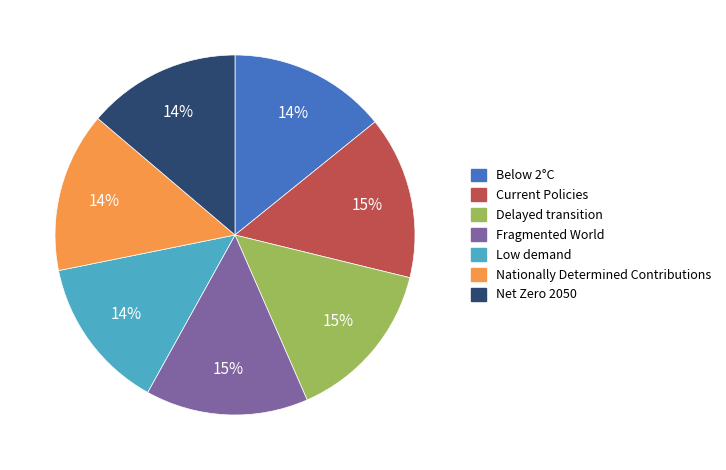

How many segments does this pie chart have?

7